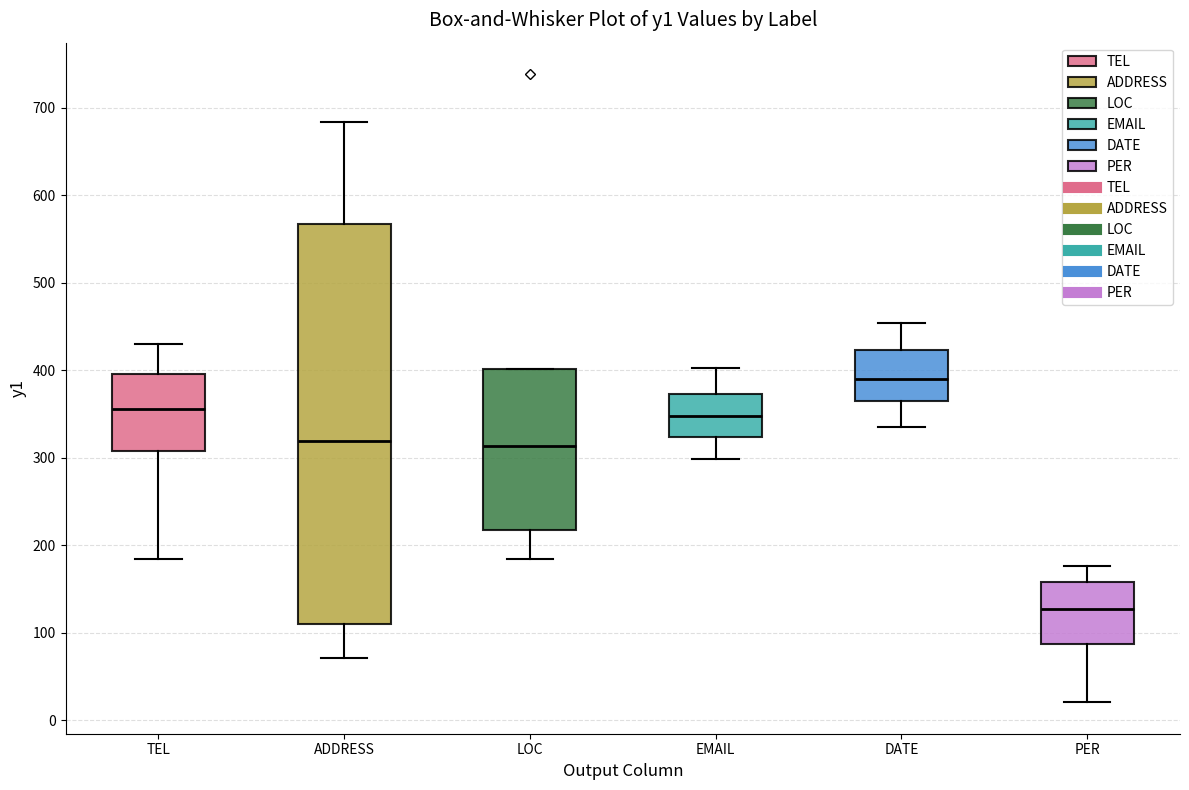

Reading left to right, read every box against the y-axis: the position of its median line, the range the box covers, and the ends of its whiskers. The values are not printed on the chart, so give them approximately, as read against the axis.

TEL: median 360, box 310 to 400, whiskers 180 to 430
ADDRESS: median 320, box 110 to 570, whiskers 70 to 680
LOC: median 310, box 220 to 400, whiskers 180 to 400
EMAIL: median 350, box 320 to 370, whiskers 300 to 400
DATE: median 390, box 370 to 420, whiskers 330 to 450
PER: median 130, box 90 to 160, whiskers 20 to 180